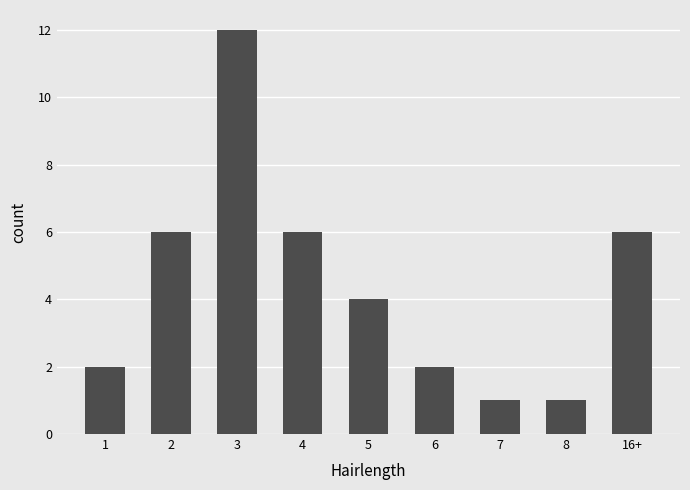

What is the maximum value shown in the chart?

12